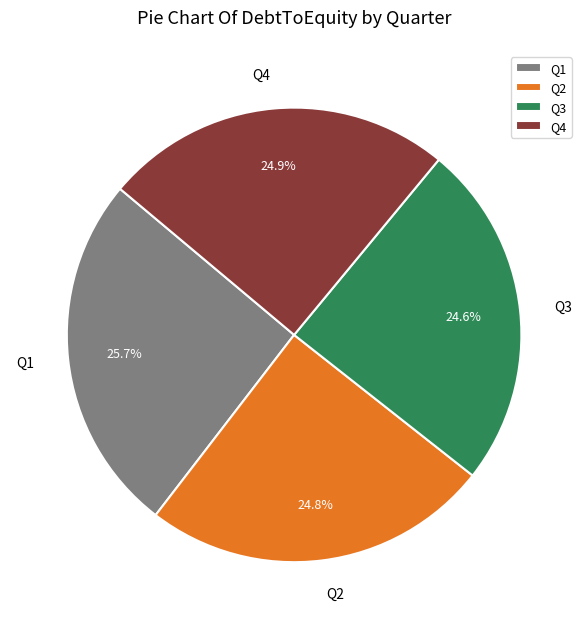

Is it true that Q2 is 16% of the pie?

False